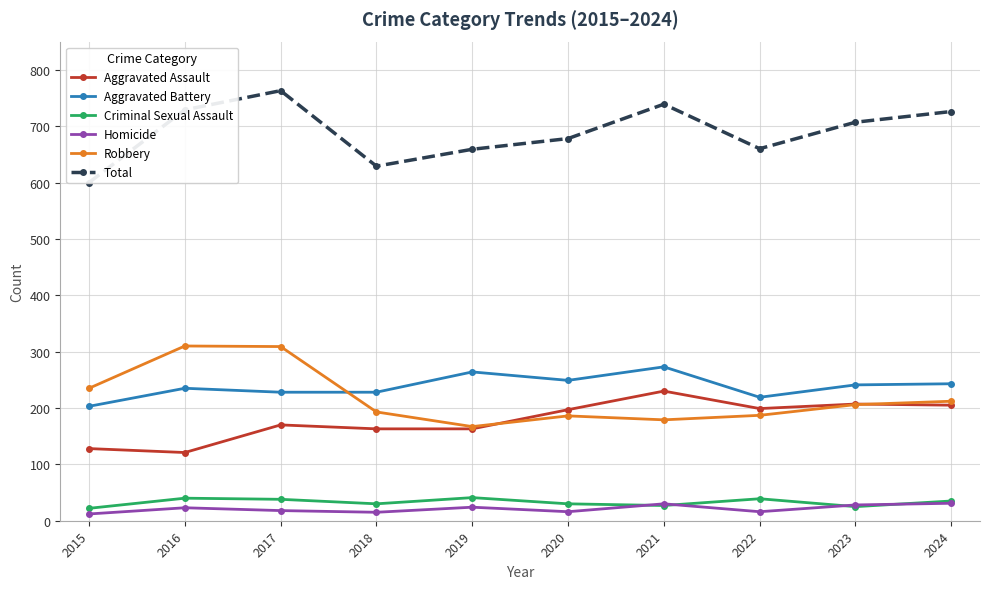

What is the average value of the Homicide series?

21